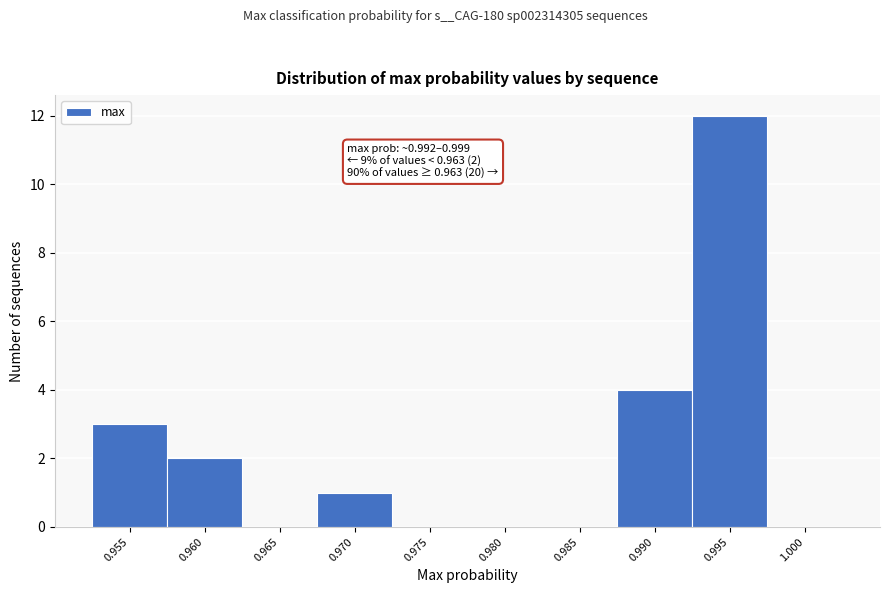

Reading right to left, transcribe all the data shown in this chart.

1.000=0	0.995=12	0.990=4	0.985=0	0.980=0	0.975=0	0.970=1	0.965=0	0.960=2	0.955=3